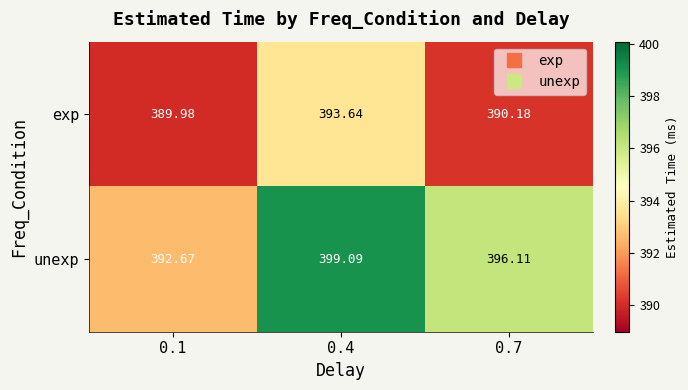

Which series has the largest total across all categories?

unexp